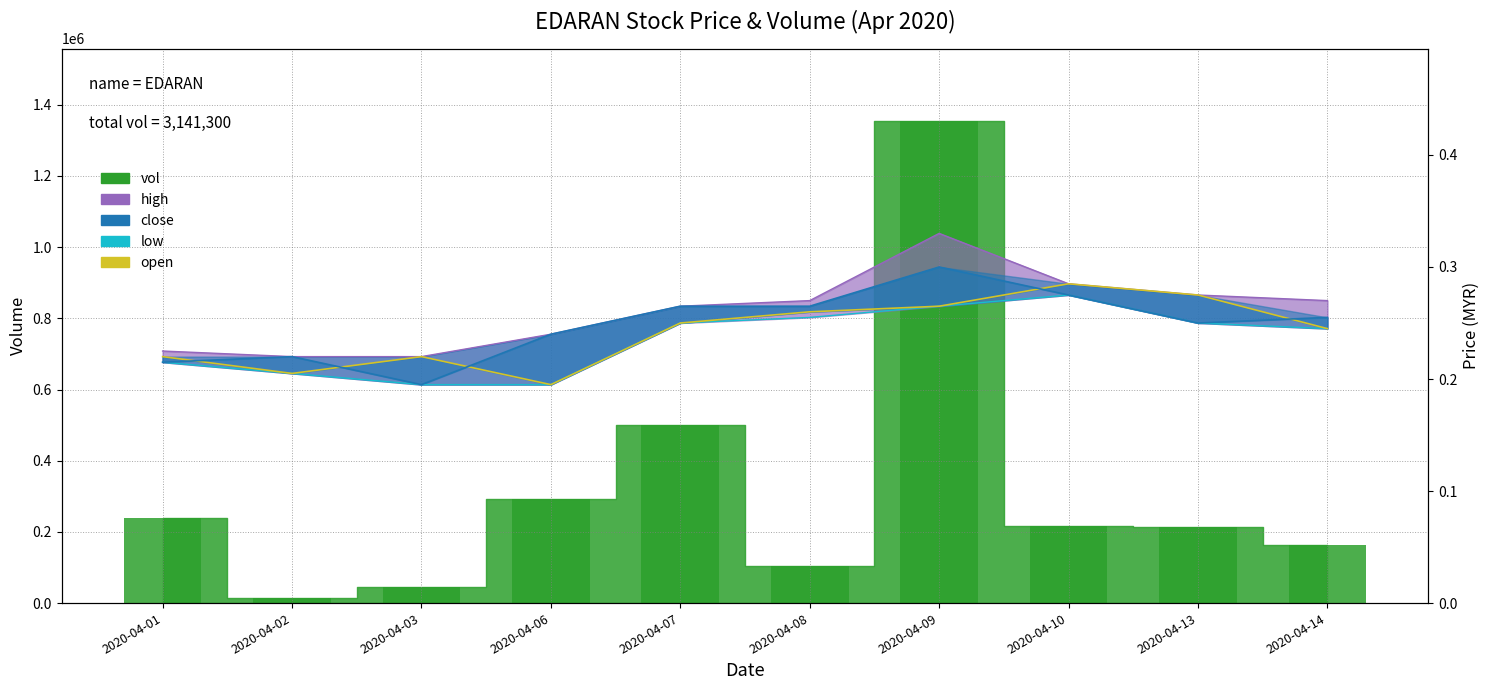

What is the maximum value shown in the chart?

0.3